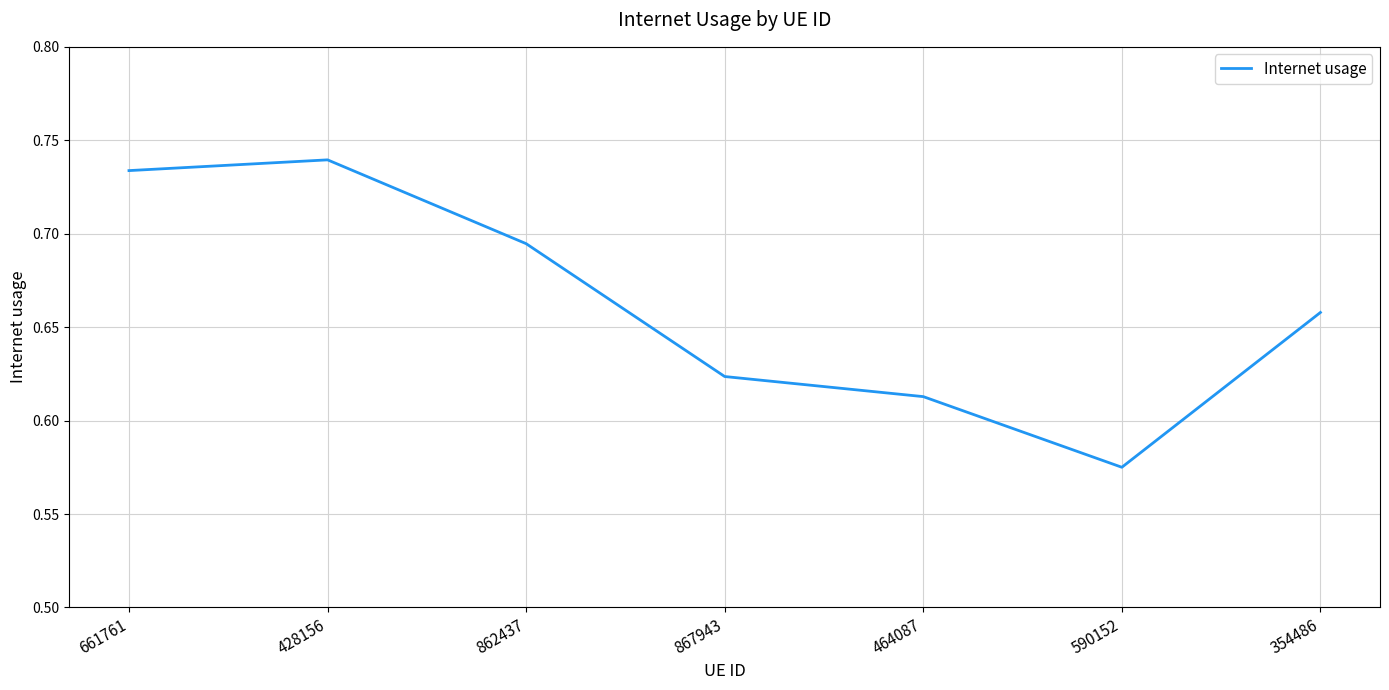

How many values are between 0 and 1?

7